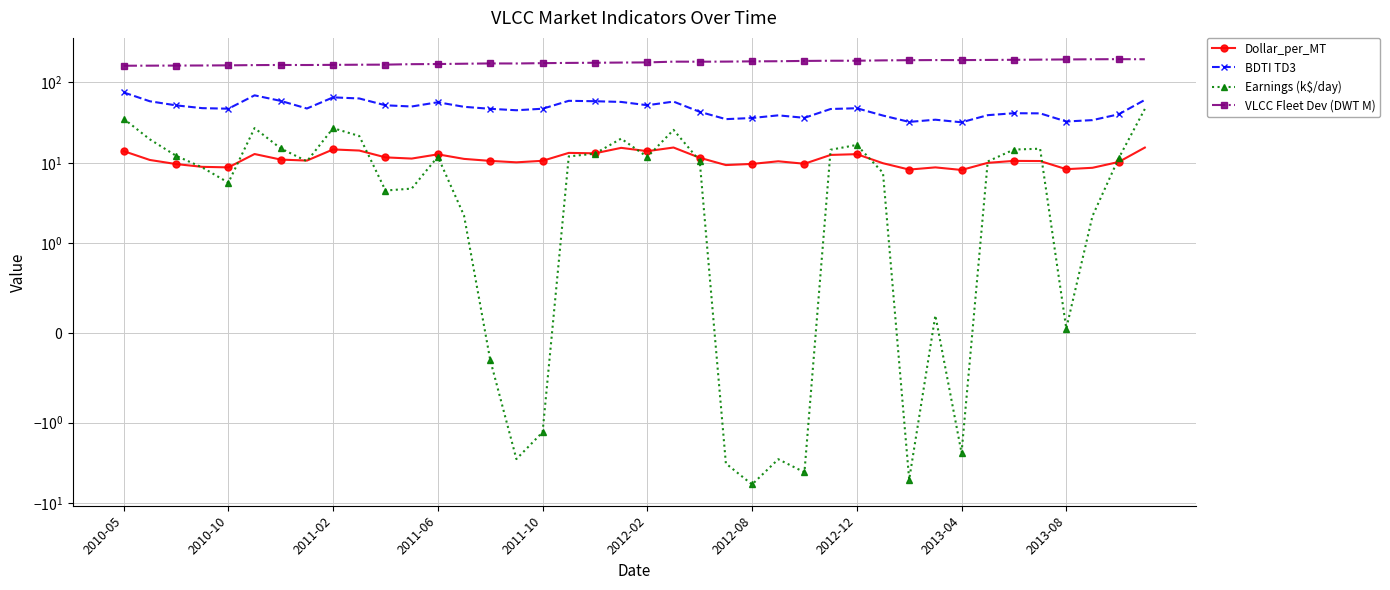

True or false: BDTI TD3 and VLCC Fleet Dev (DWT M) intersect in this chart.

False